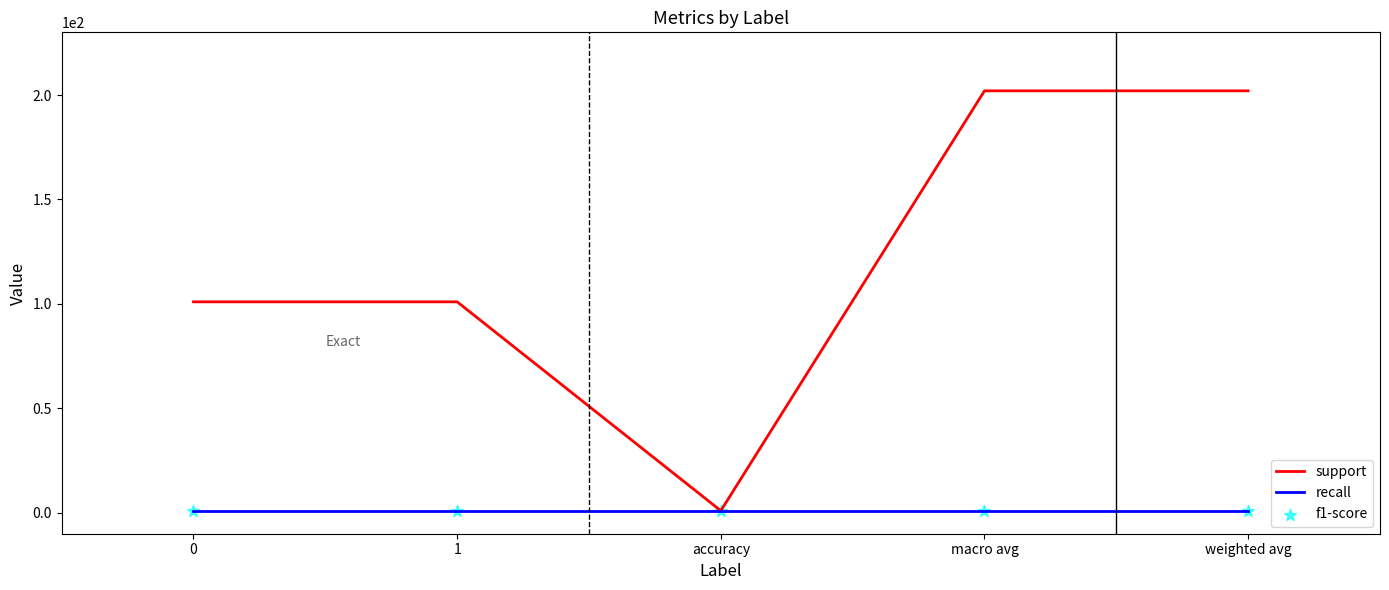

Is the value of recall at accuracy greater than the value of support at weighted avg?

No